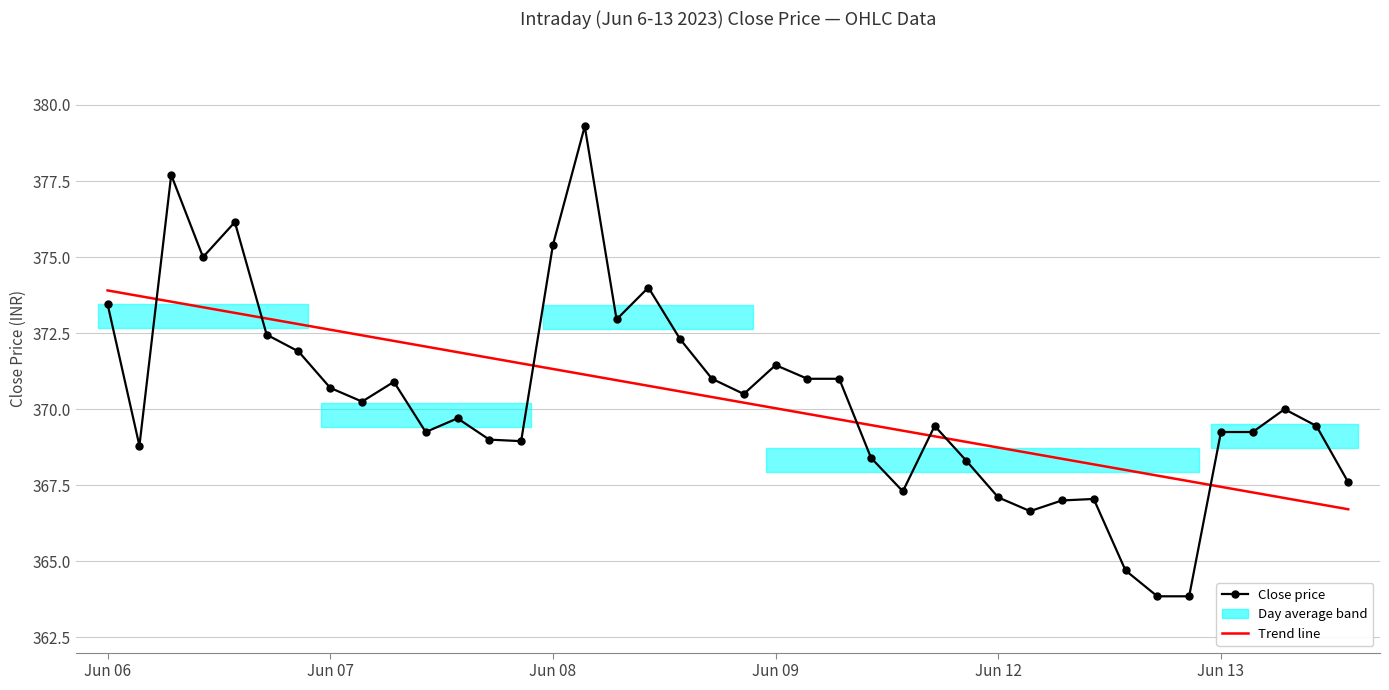

Which series has the widest spread of values?

Close price